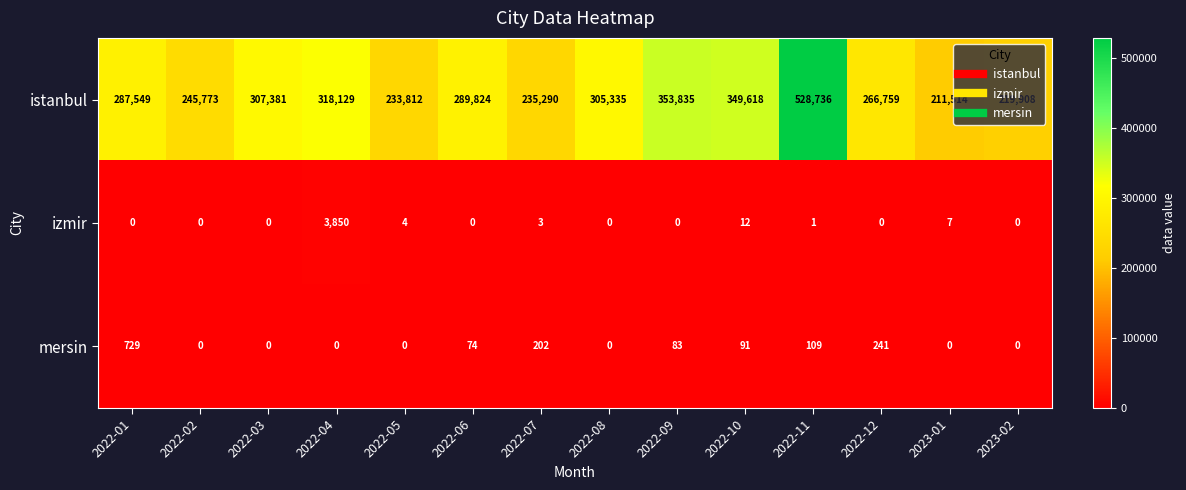

What is the total value across all series at 2022-10?

349721